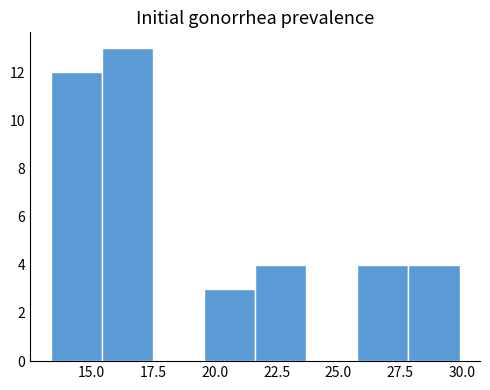

How tall is the bar that spans 13.5 to 15.5 on the x-axis? Neither the bar edges nor the heights are printed on the chart, so give them approximately, as read against the axes.

12